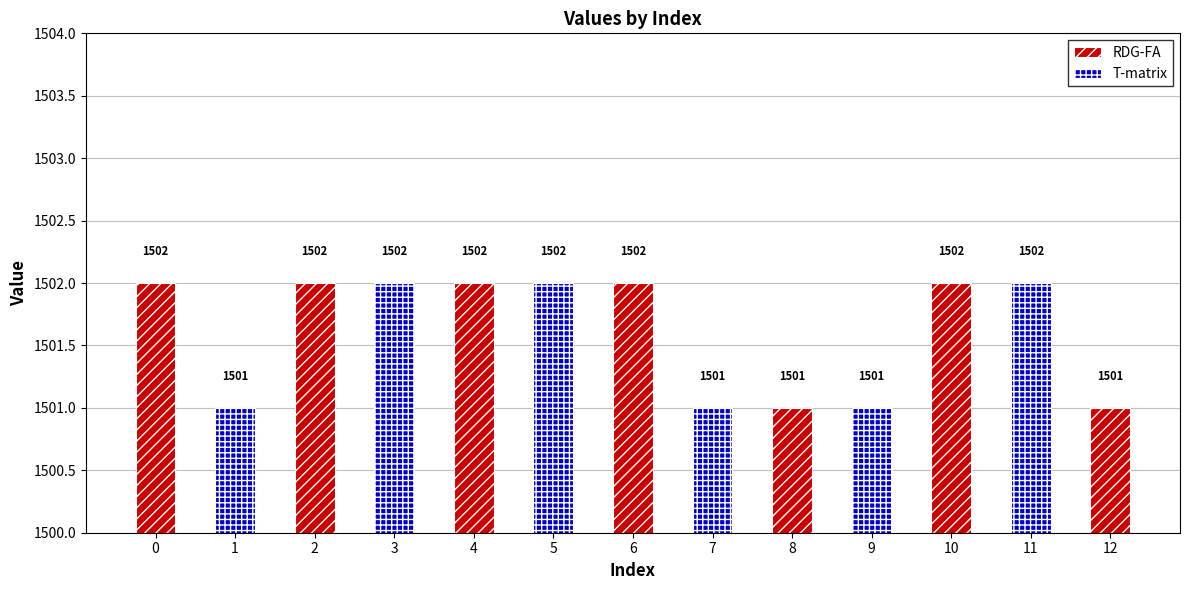

Rank the categories by value from lowest to highest.

1, 7, 8, 9, 12, 0, 2, 3, 4, 5, 6, 10, 11